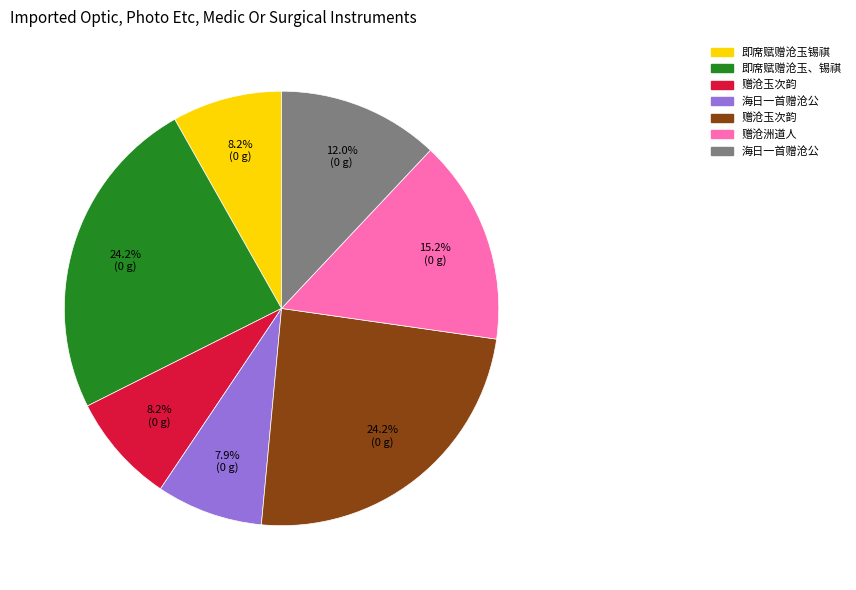

Is there a majority slice in this chart?

No